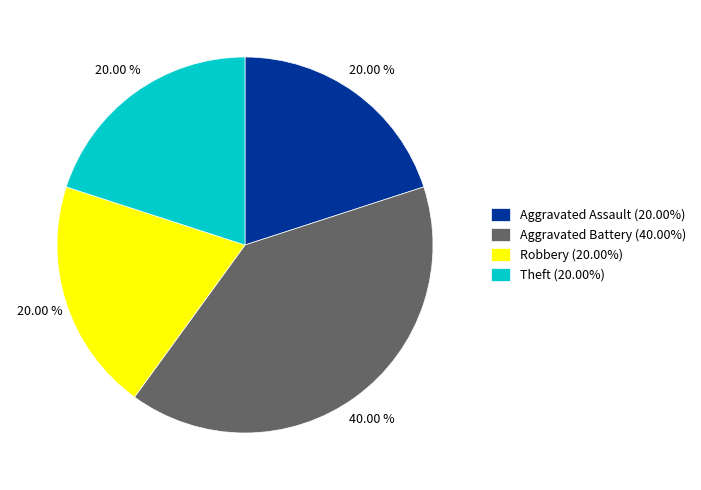

To the nearest percent, what is the difference between the Aggravated Battery and Theft slice percentages?

20%